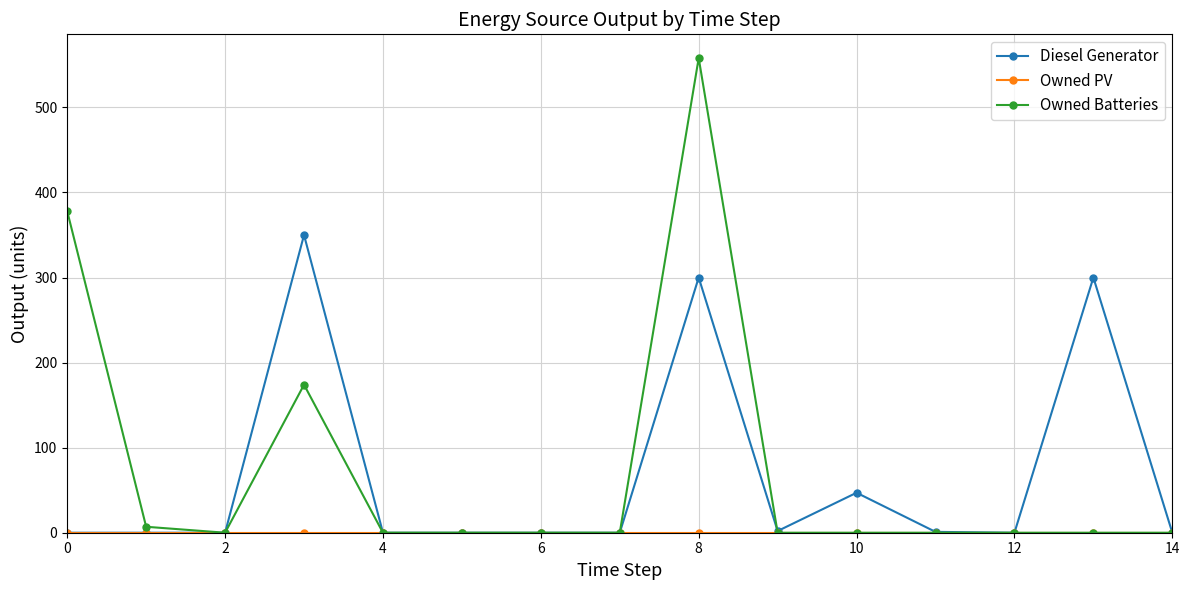

How many distinct data groups are displayed?

3